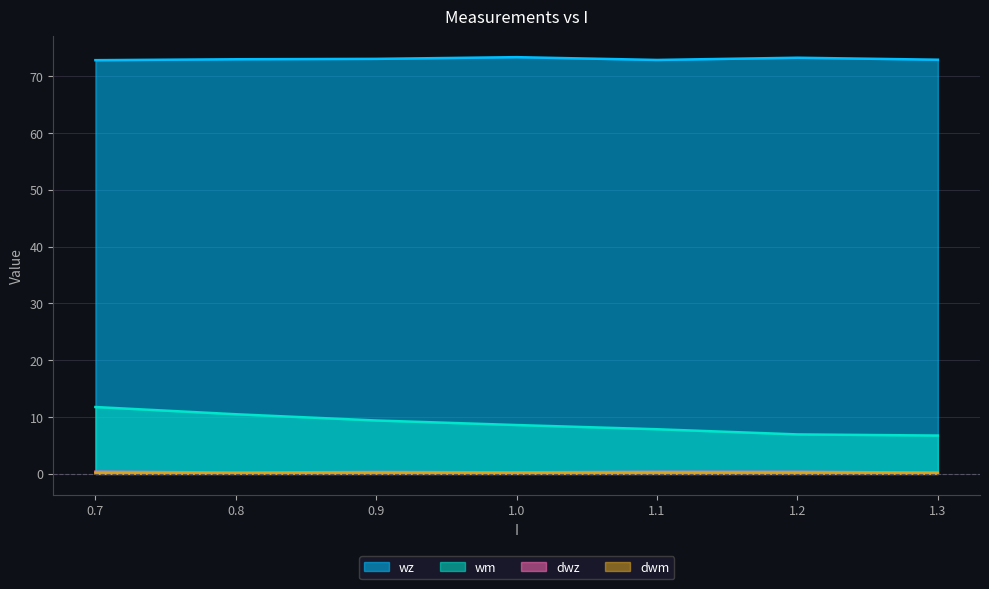

What are all the series names shown in the legend?

wz, wm, dwz, dwm